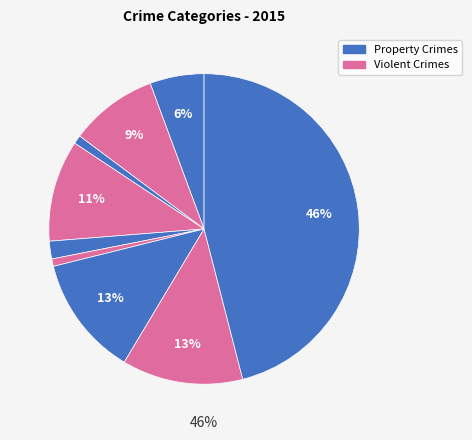

How many slices are in this pie chart?

9